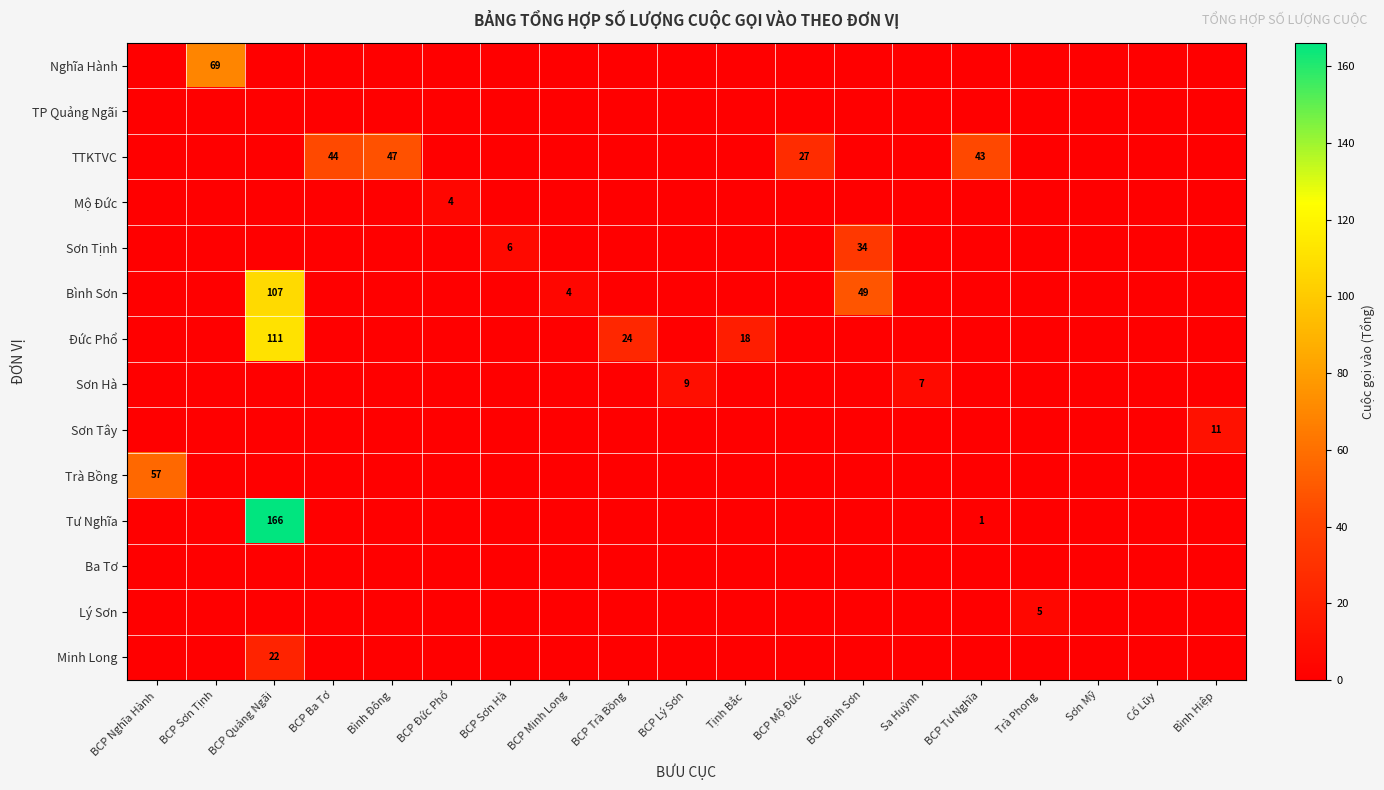

Which series has the widest spread of values?

Tư Nghĩa